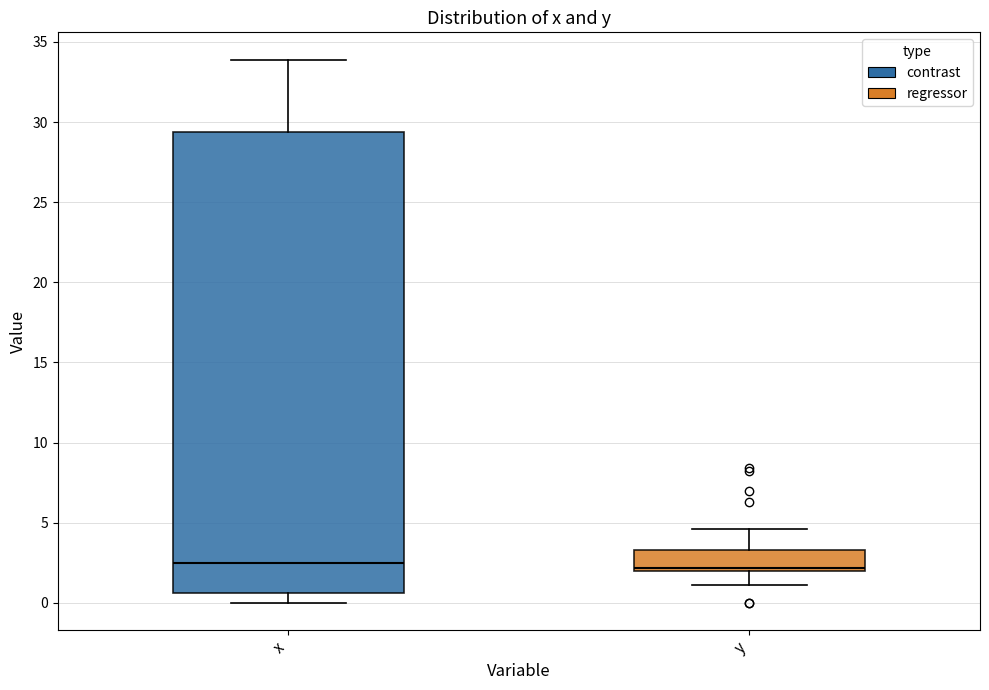

Which box is the tallest, from its lower edge to its upper edge?

x